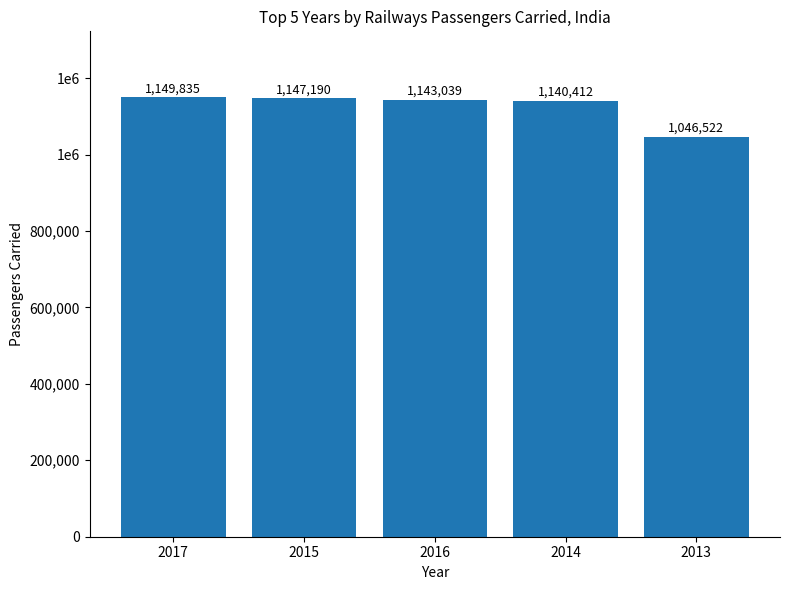

Are the bars horizontal?

No